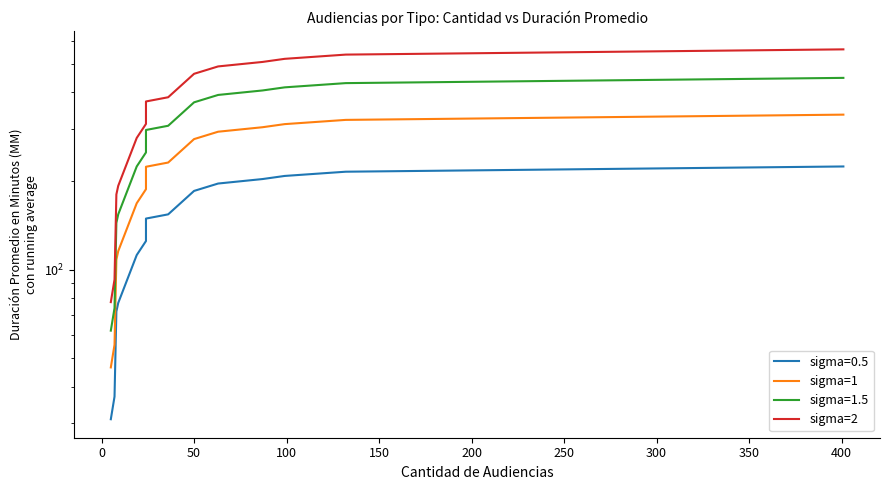

What is the label of the 10th point from the right?

200